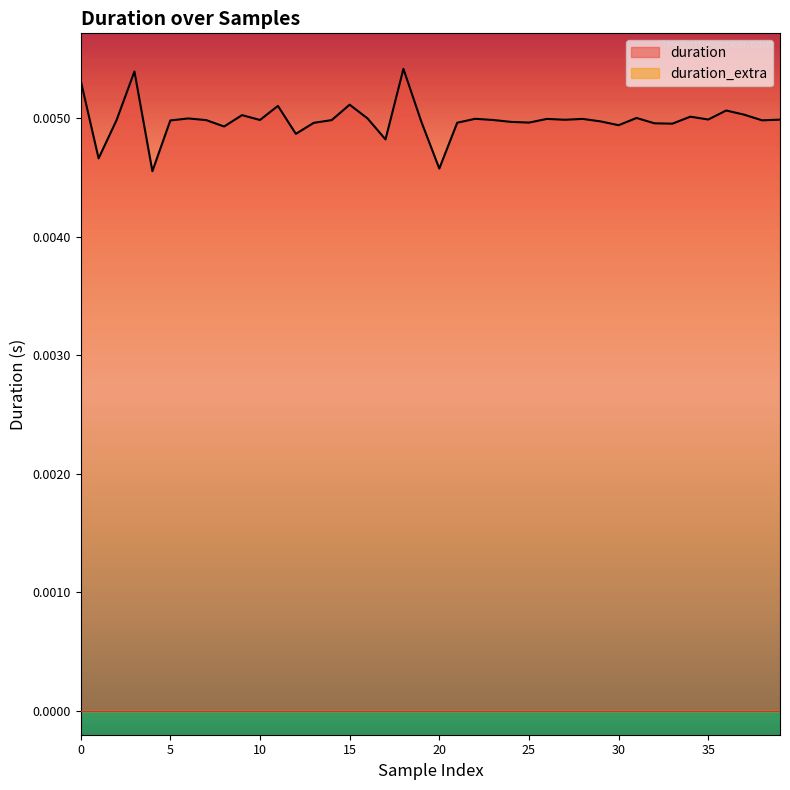

The value at 31 is 0.0. True or false?

True